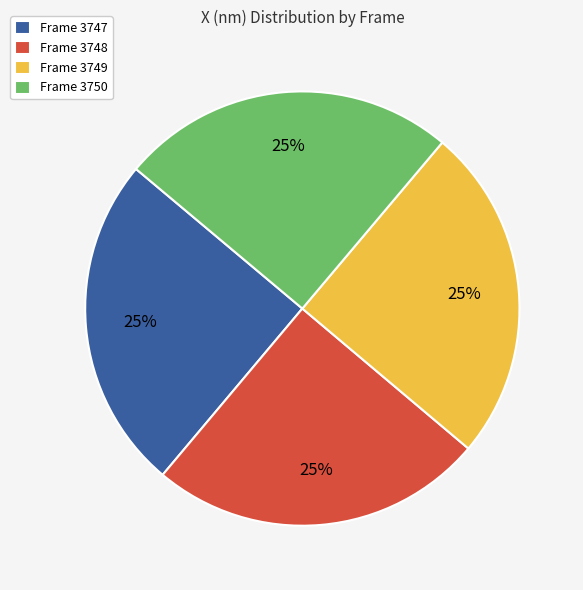

True or false: Frame 3747 accounts for 25% of the total.

True